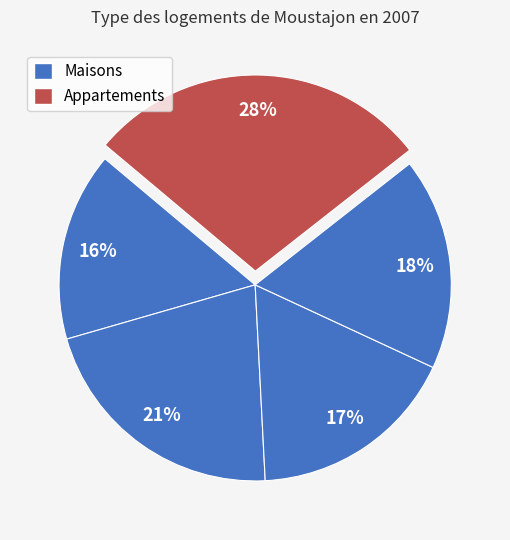

How many segments does this pie chart have?

5